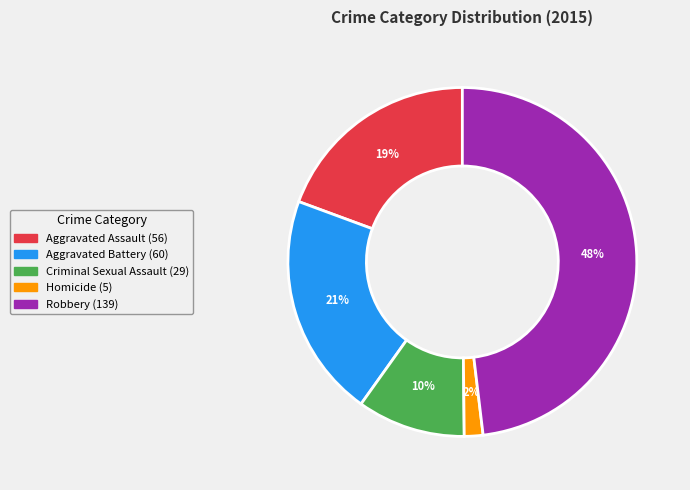

The Aggravated Assault slice represents 19% of the pie. True or false?

True